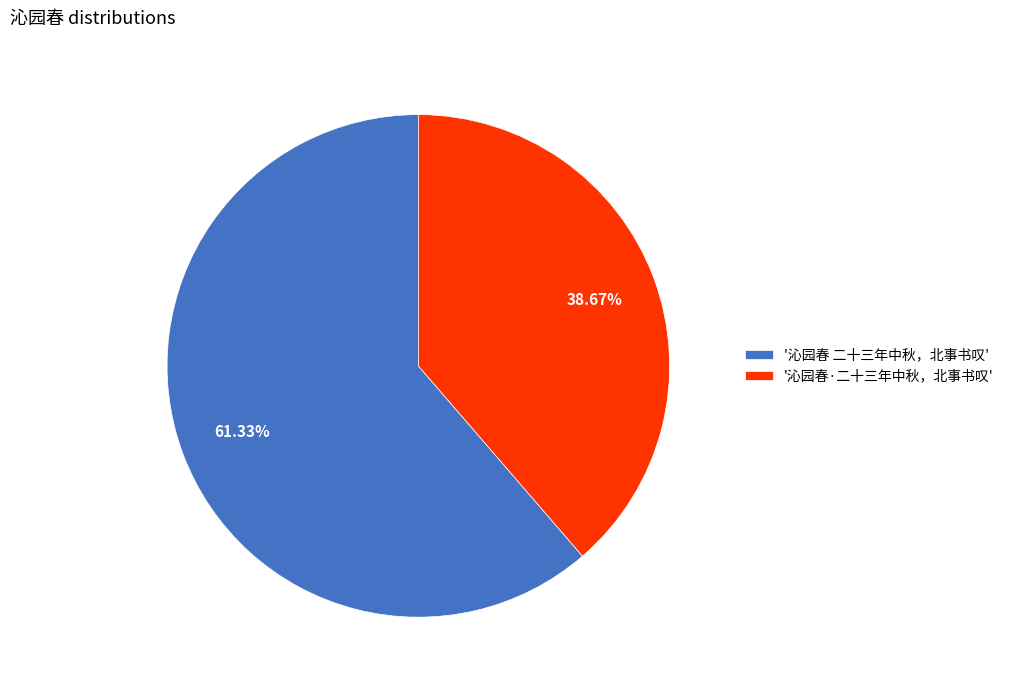

Rank the categories by value from lowest to highest.

'沁园春·二十三年中秋，北事书叹', '沁园春 二十三年中秋，北事书叹'